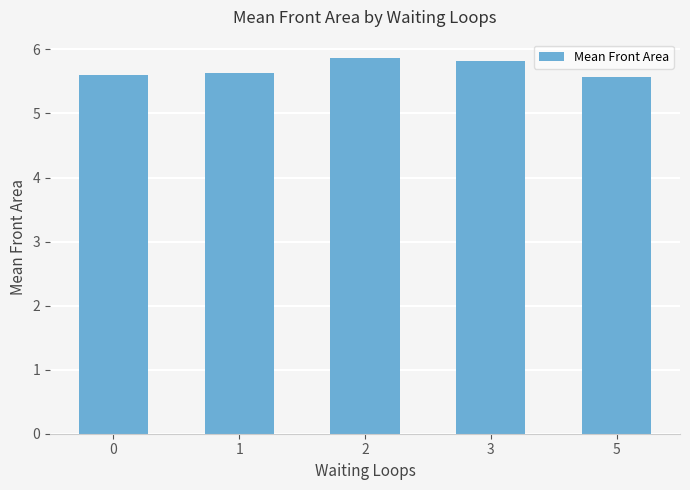

How many bars are there in total?

5